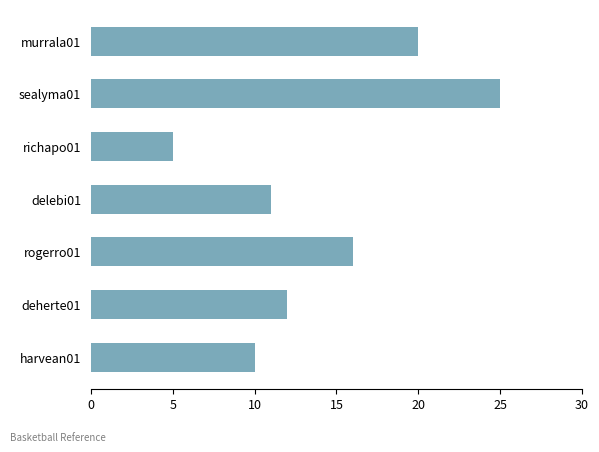

How many distinct data groups are displayed?

1